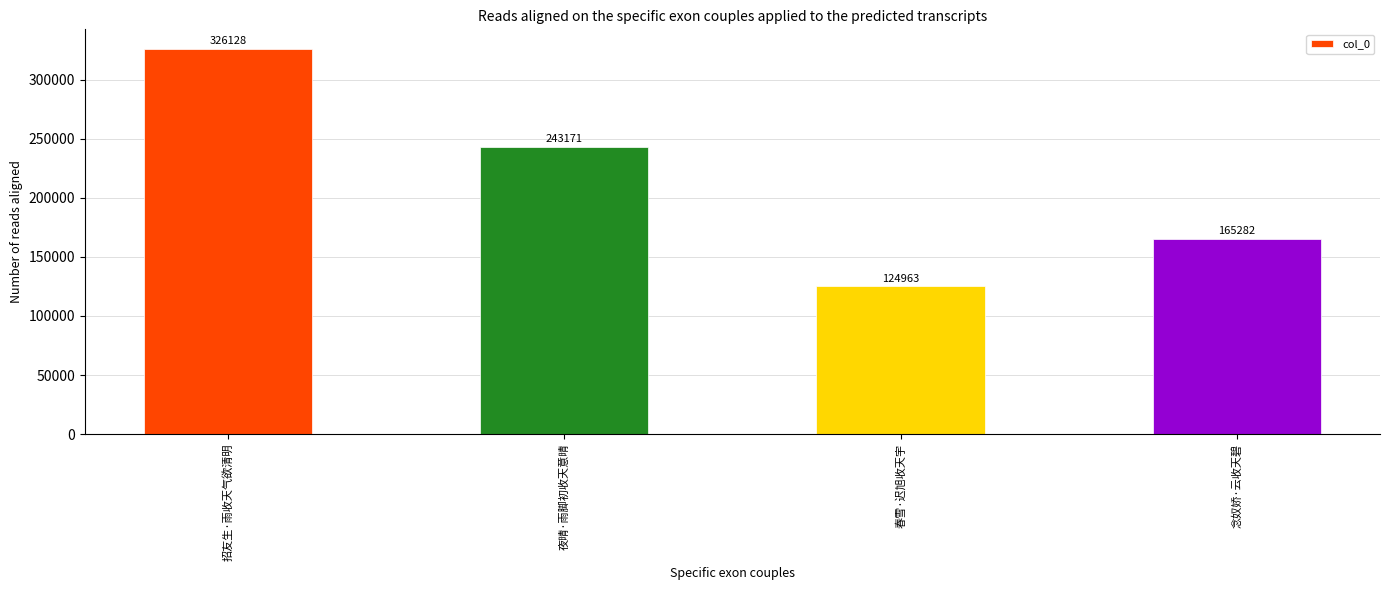

What is the minimum value shown in the chart?

124963